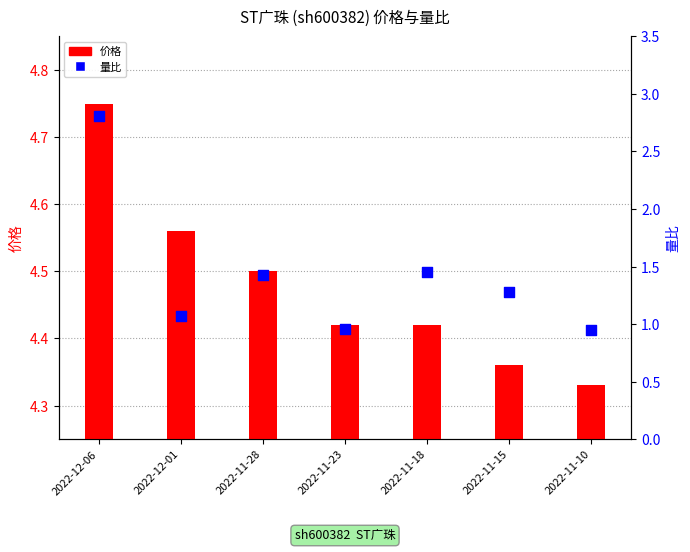

Is the value of 价格 at 2022-11-23 greater than the value of 量比 at 2022-12-01?

Yes